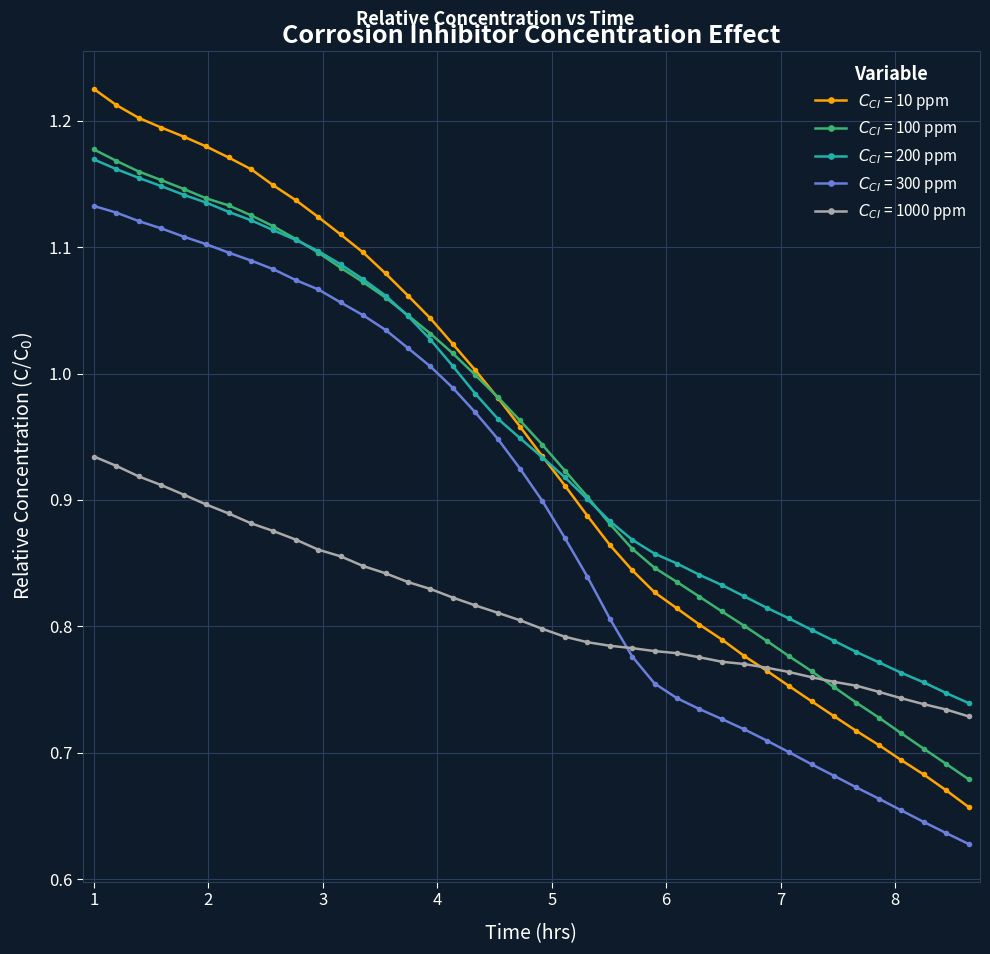

How many lines are shown in the chart?

5